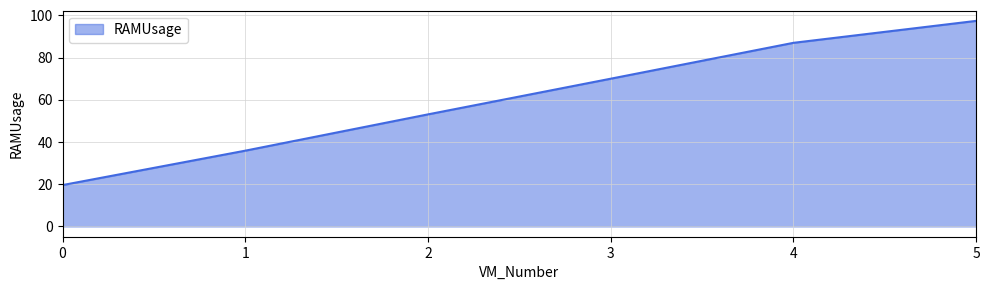

List the labels in order of value, smallest first.

0, 1, 2, 3, 4, 5